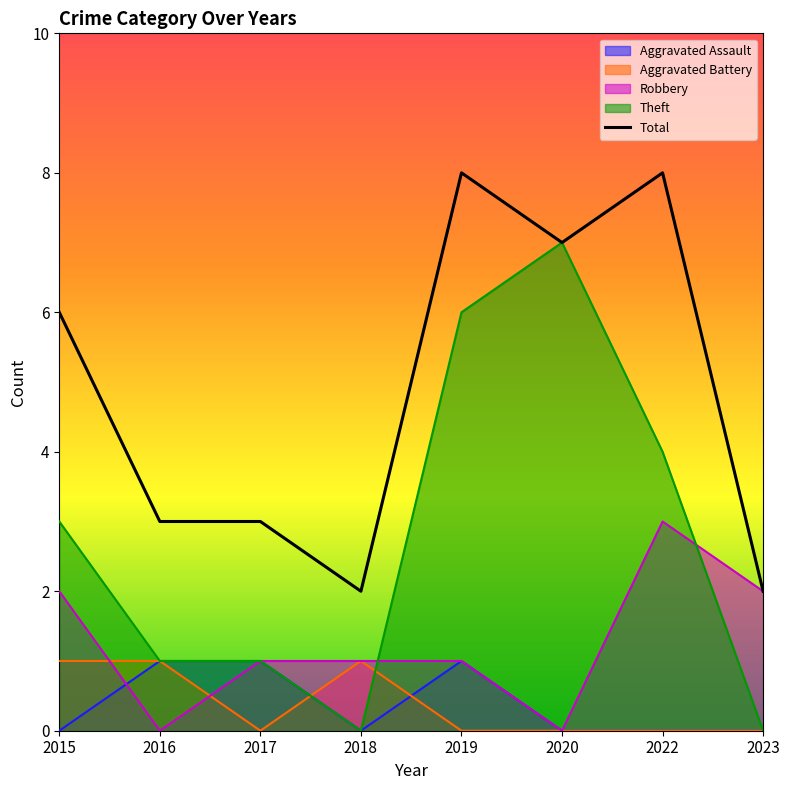

How many lines are shown in the chart?

5